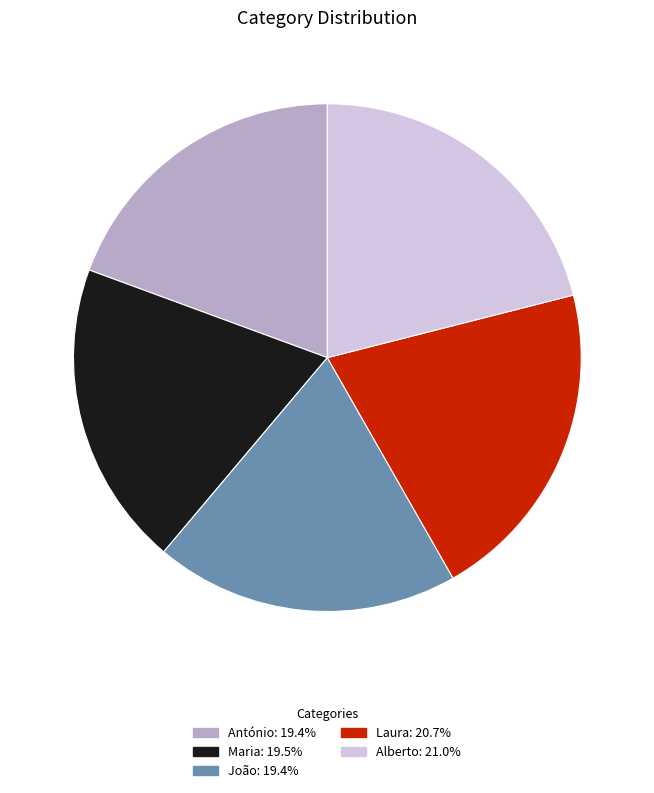

Between Laura and António, which is larger?

Laura